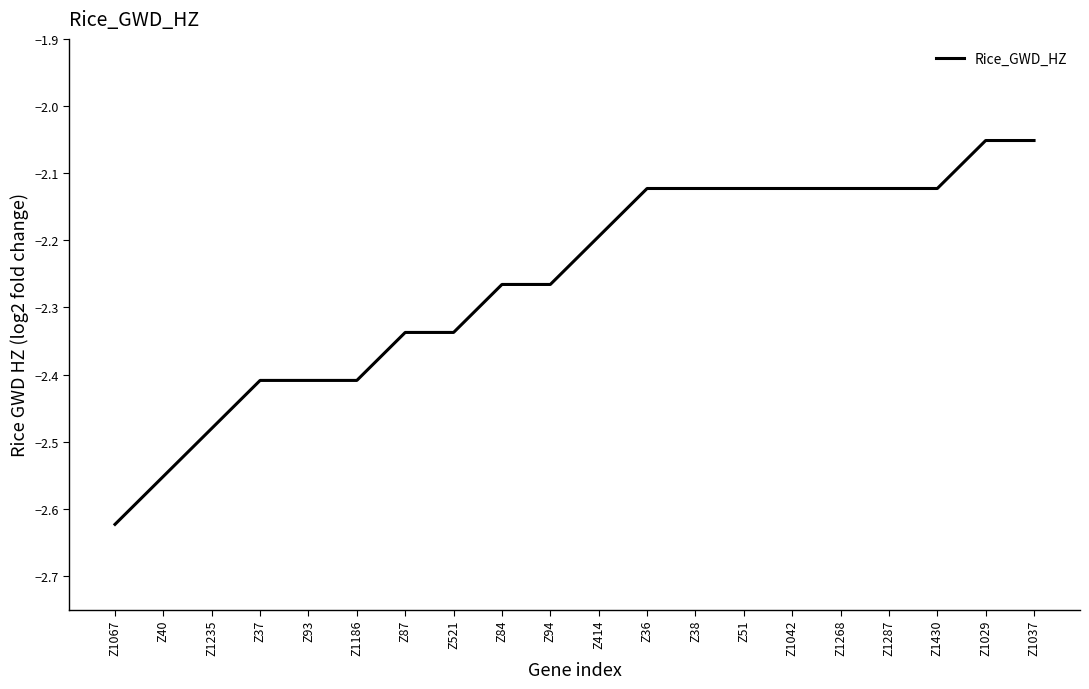

Which category has the lowest value across all series?

Z1067